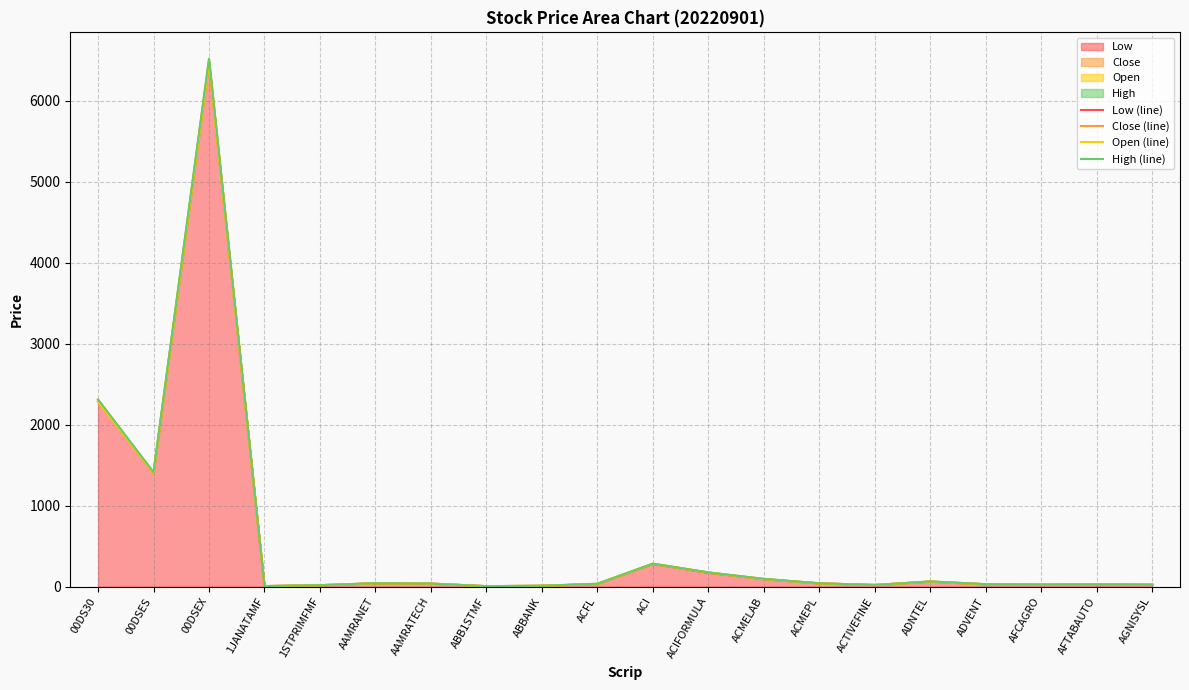

Is the value of High (line) at ABB1STMF greater than the value of Close (line) at ACMELAB?

No